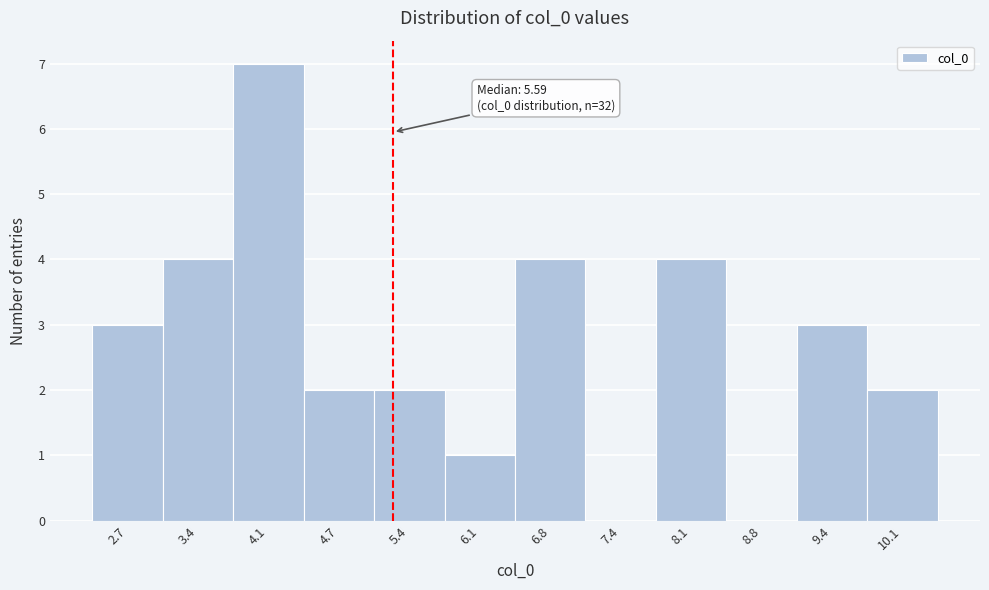

Reading left to right, transcribe all the data shown in this chart.

2.7=3	3.4=4	4.1=7	4.7=2	5.4=2	6.1=1	6.8=4	7.4=0	8.1=4	8.8=0	9.4=3	10.1=2